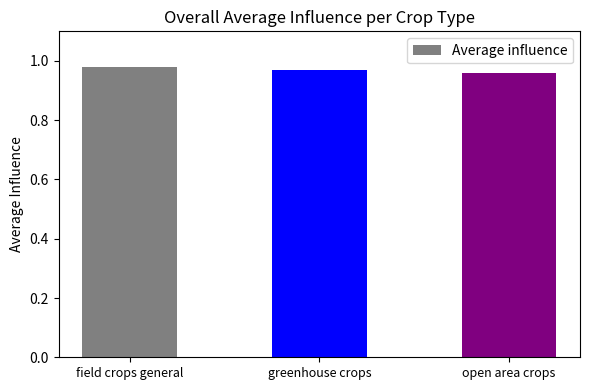

What is the label of the 2nd bar from the right?

greenhouse crops